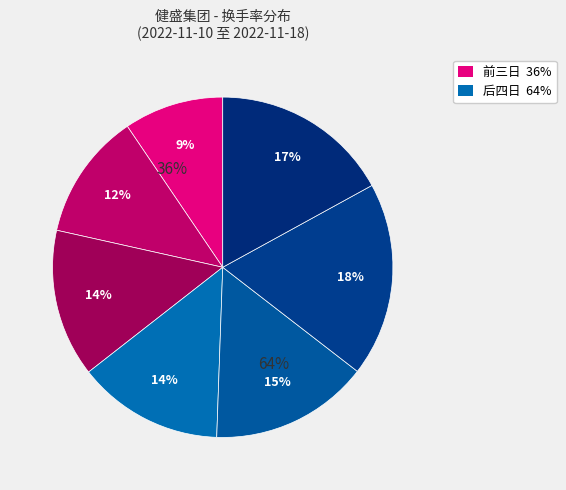

To the nearest percent, what is the average slice percentage?

14%